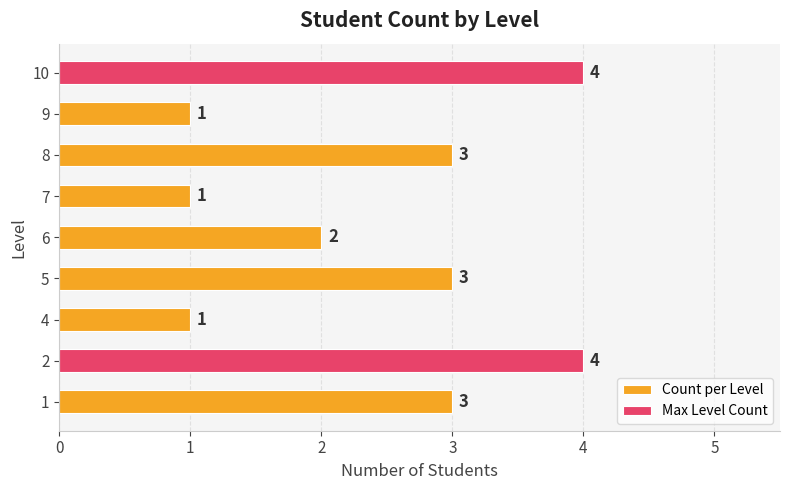

Are the bars grouped side by side (vs. stacked)?

No